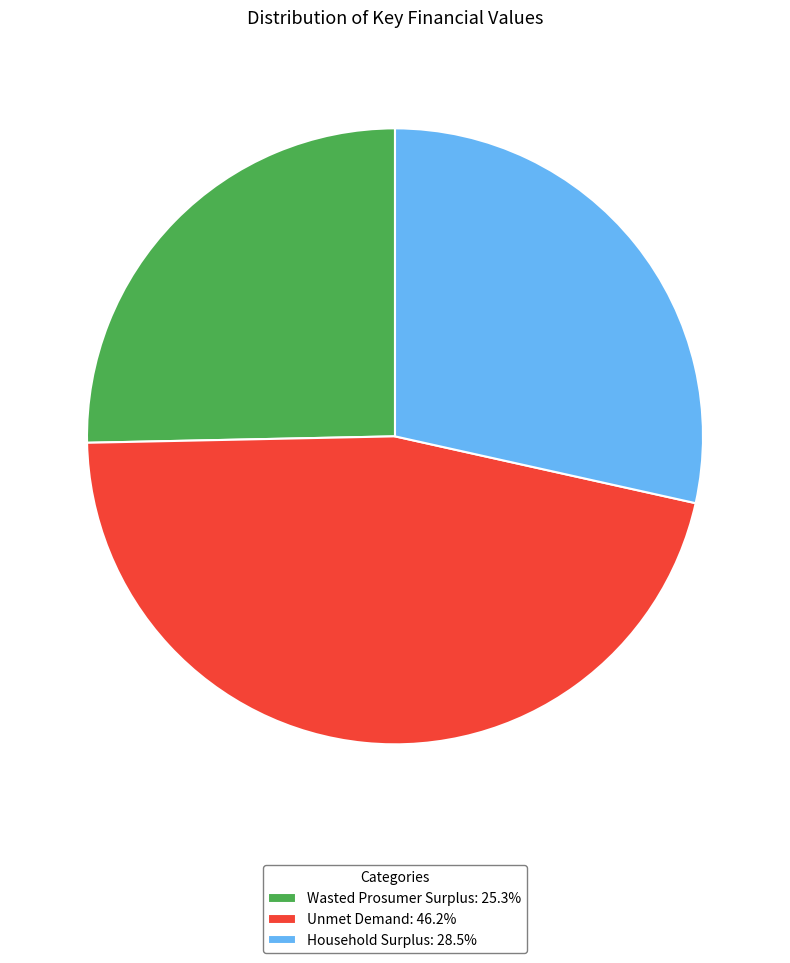

Which slice is the largest?

Unmet Demand